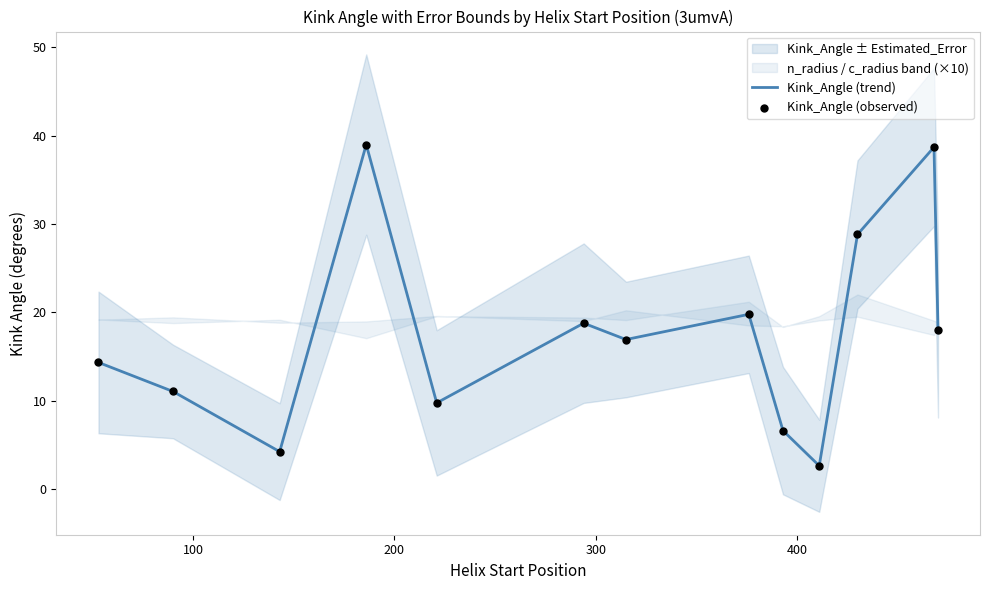

Which series reaches the minimum Y coordinate?

Kink_Angle (trend)